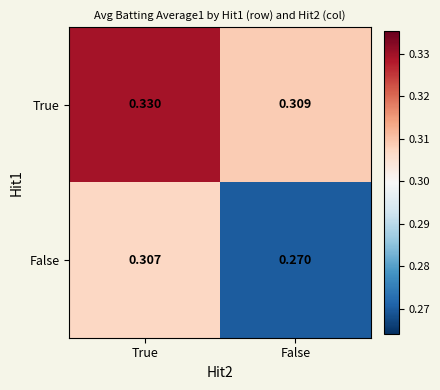

At True, list the series in order from smallest to largest.

False, True